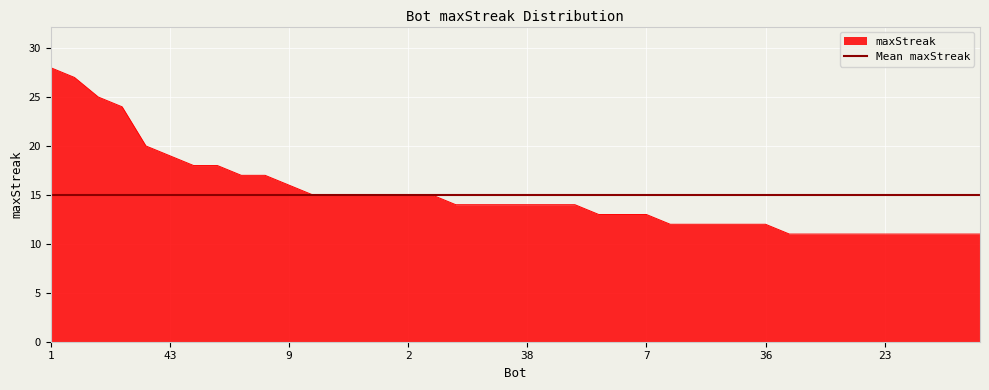

How many categories are shown in the chart?

40